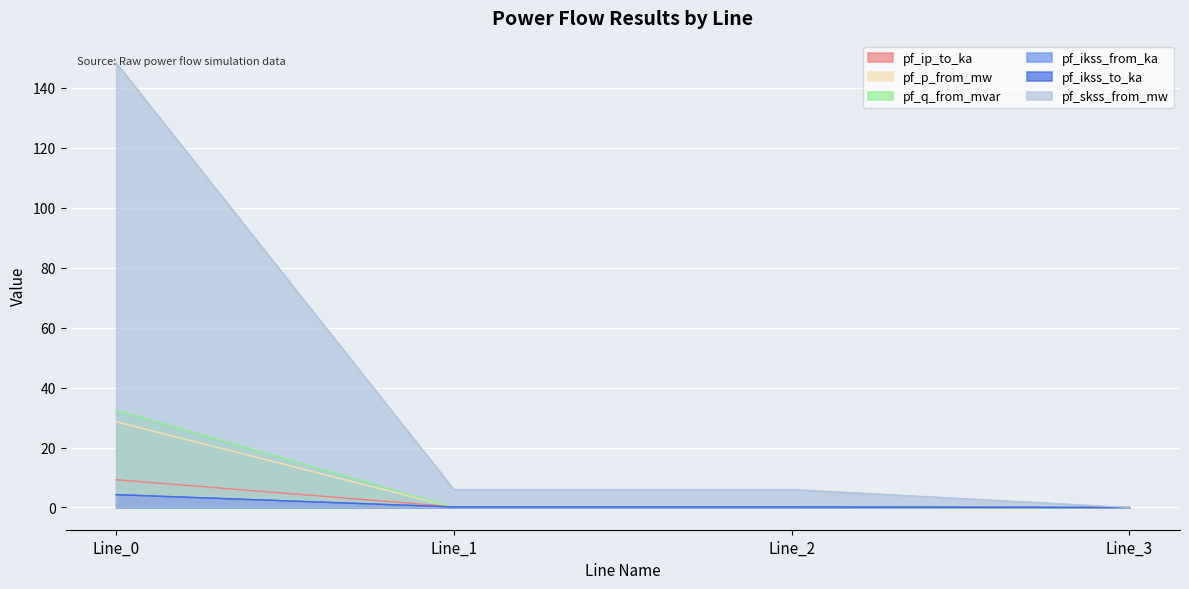

The value of pf_ikss_to_ka at Line_0 is 4.3. True or false?

True